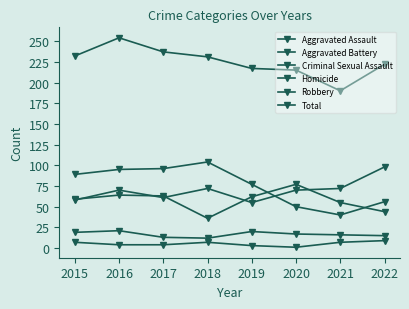

Reading left to right, list all the values displayed in this chart.

Aggravated Assault: 58	70	61	72	55	70	72	98
Aggravated Battery: 59	64	63	36	62	77	55	44
Criminal Sexual Assault: 19	21	13	12	20	17	16	15
Homicide: 7	4	4	7	3	1	7	9
Robbery: 89	95	96	104	77	50	40	56
Total: 232	254	237	231	217	215	190	222